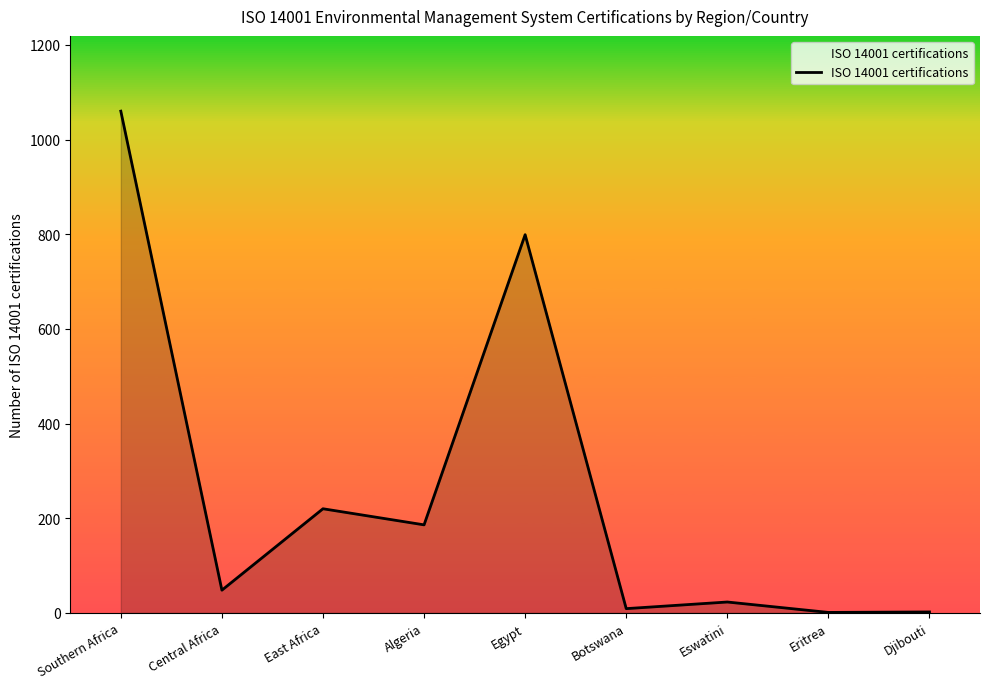

What is the minimum value shown in the chart?

1